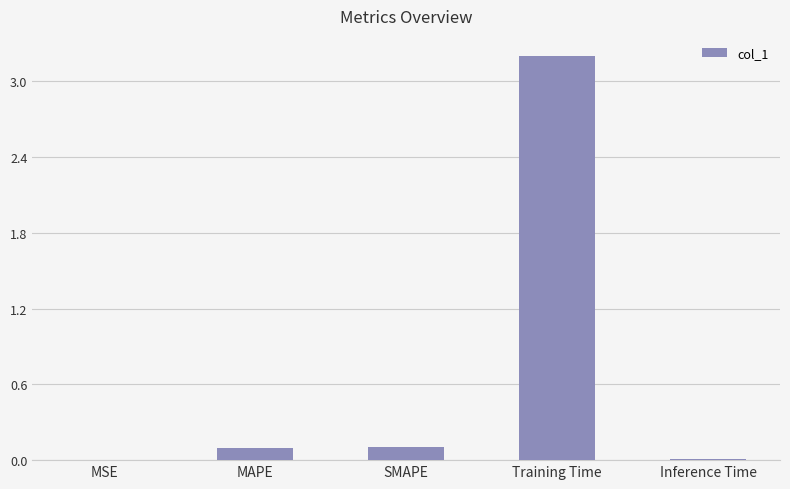

True or false: the data shows 3.2 at Training Time.

True